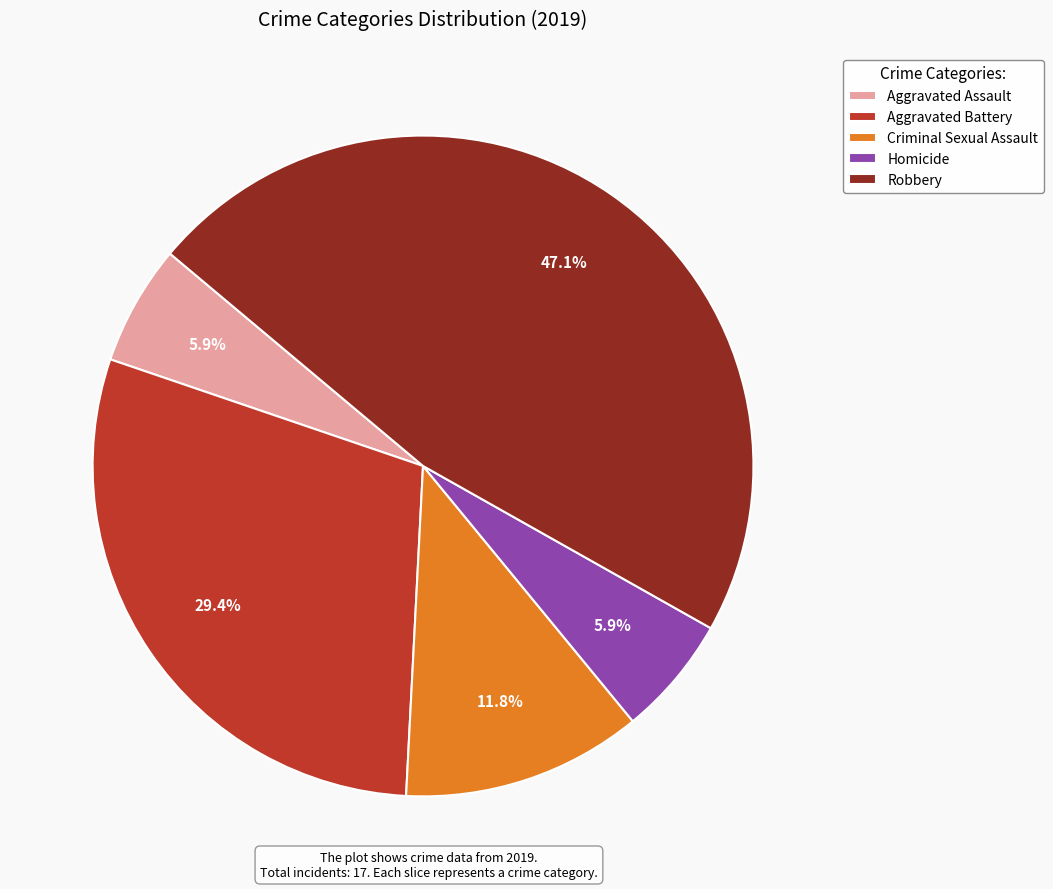

Between Aggravated Battery and Criminal Sexual Assault, which is larger?

Aggravated Battery